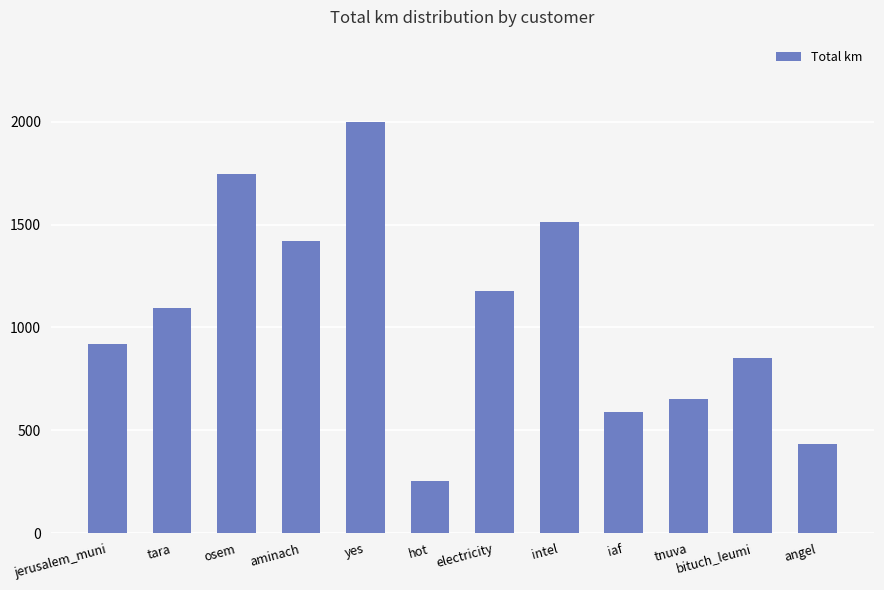

List the labels in order of value, smallest first.

hot, angel, iaf, tnuva, bituch_leumi, jerusalem_muni, tara, electricity, aminach, intel, osem, yes